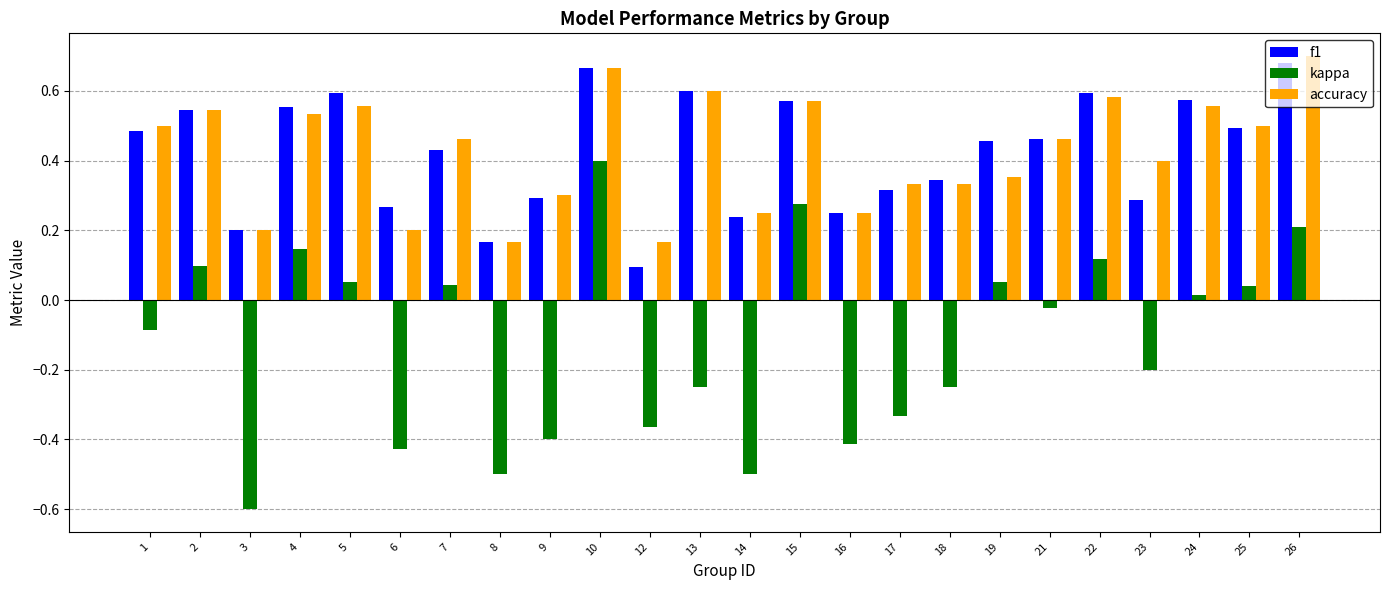

Which label corresponds to the largest value in the chart?

26